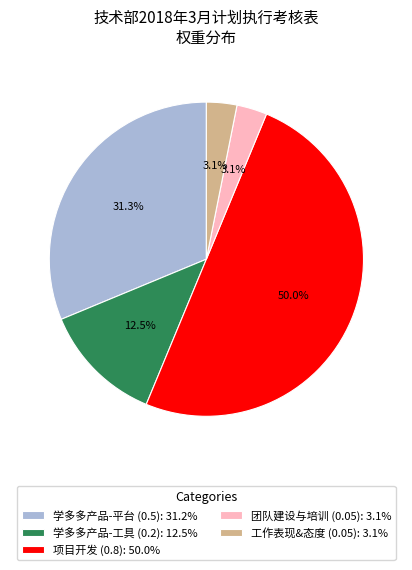

Which has a higher value, 团队建设与培训 (0.05): 3.1% or 项目开发 (0.8): 50.0%?

项目开发 (0.8): 50.0%